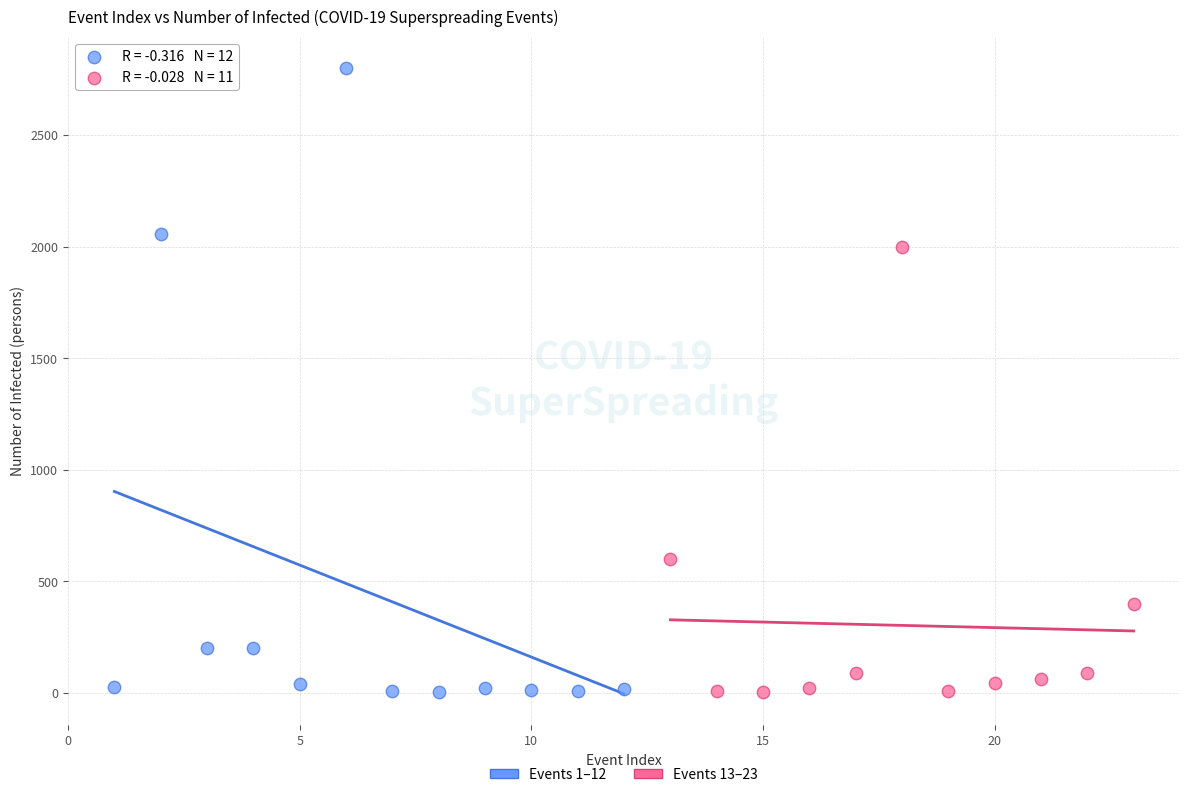

Which series reaches the maximum Y coordinate?

Events 1–12